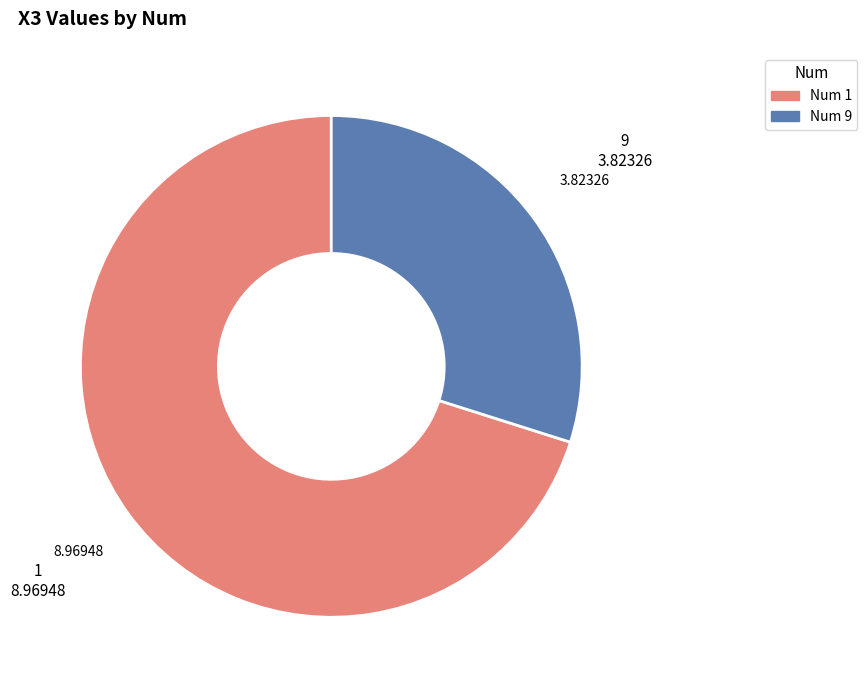

Rank the categories by value from highest to lowest.

1, 9